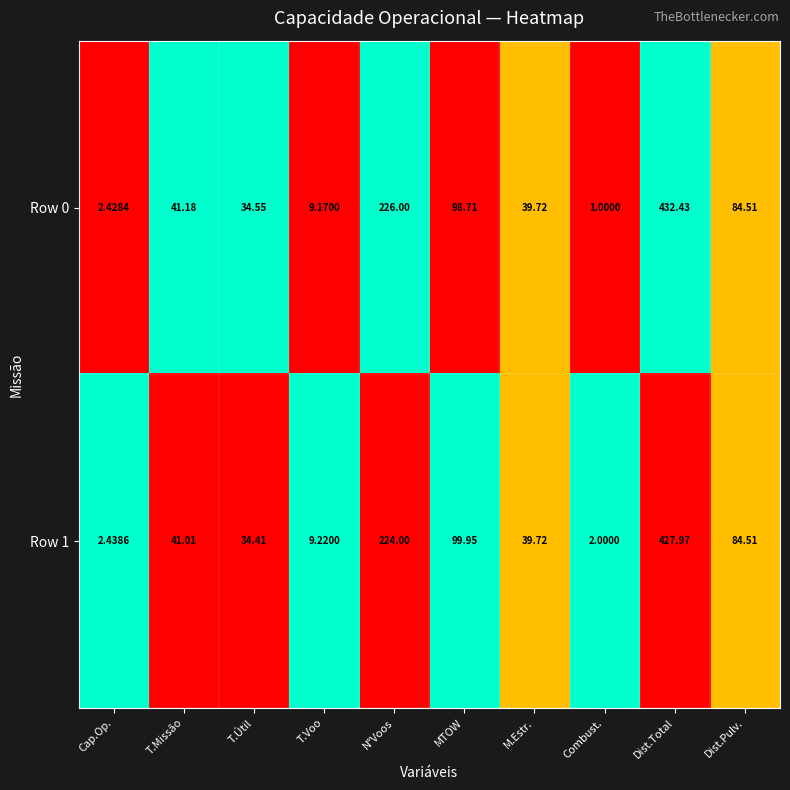

Count the number of data series in this chart.

2